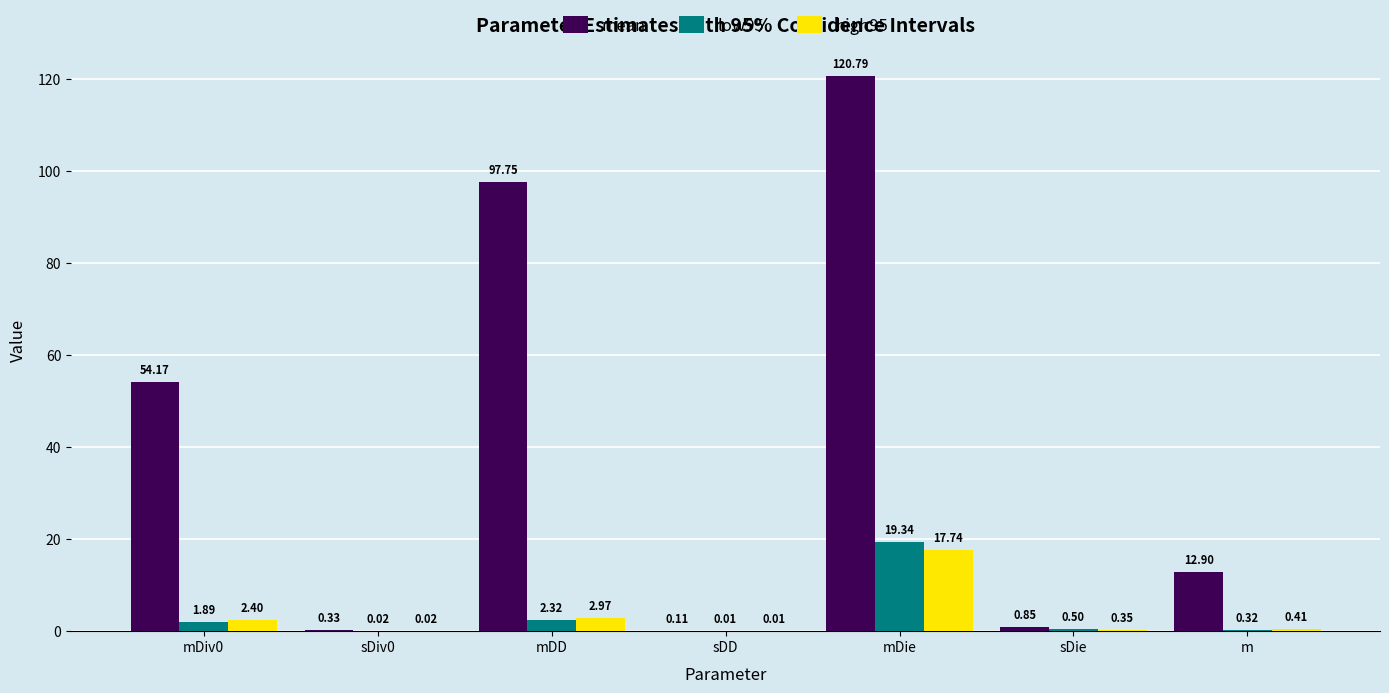

What is the difference between the low95 values at mDie and sDie?

18.8